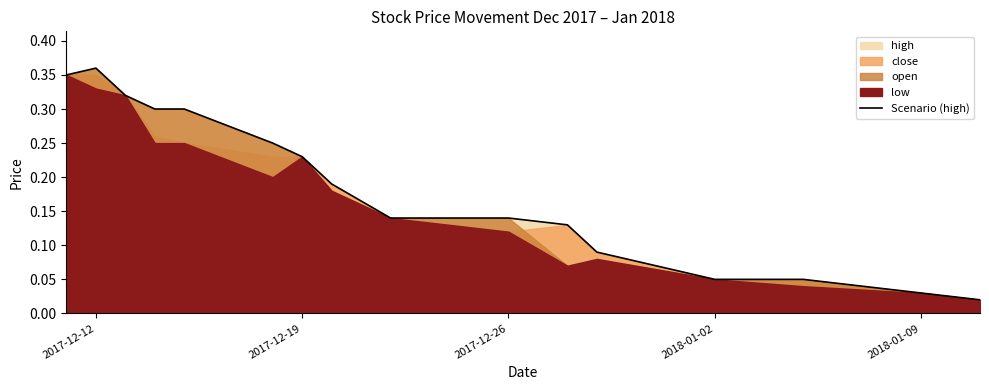

Which category has the highest value in the Scenario (high) series?

2017-12-12